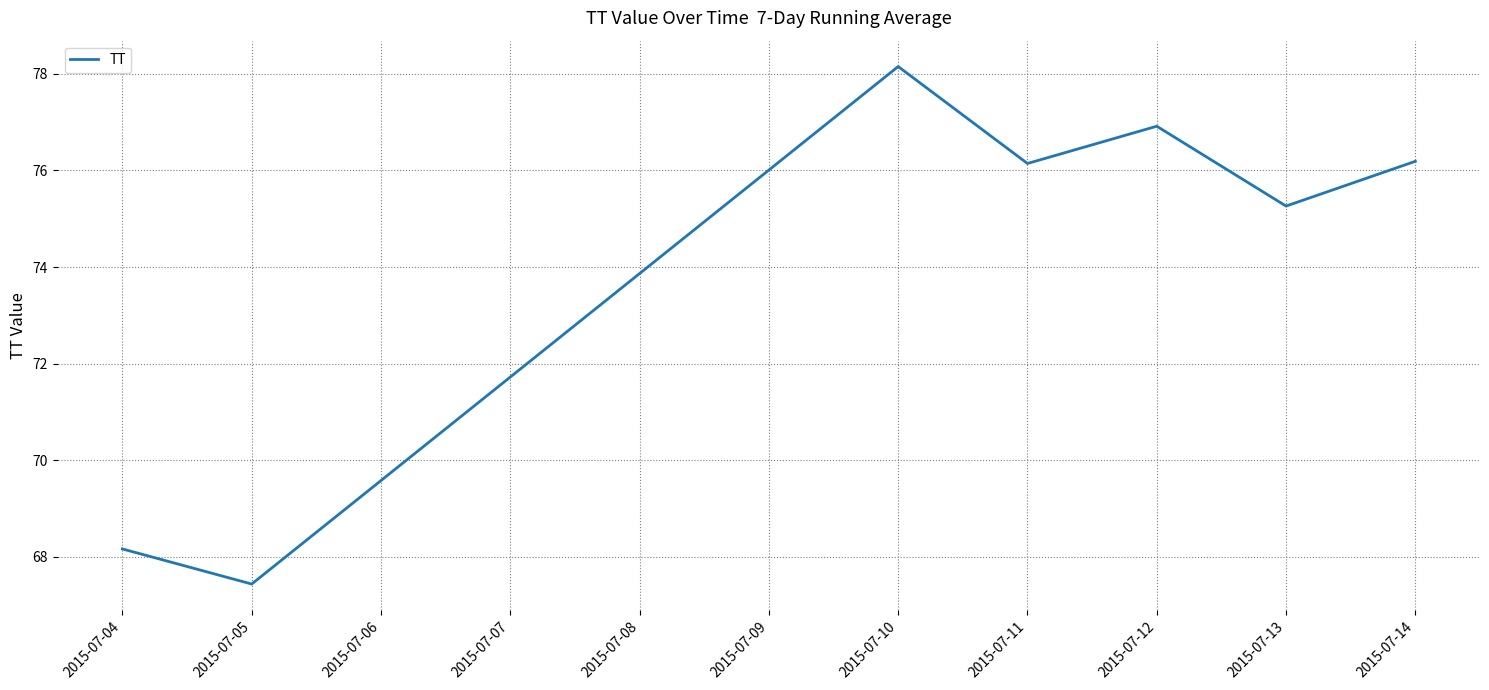

Which category has the highest value across all series?

2015-07-10